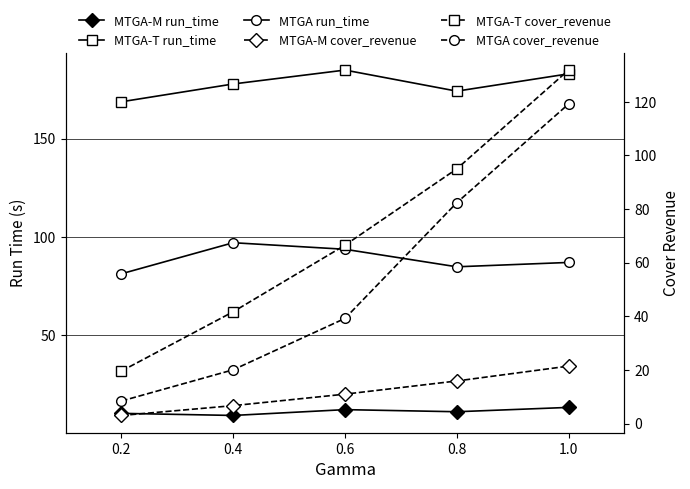

What is the difference between the highest and lowest values at 1.0?

169.9